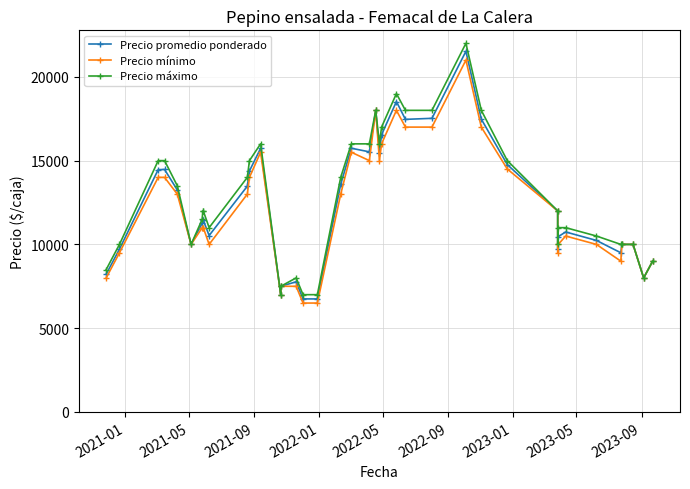

Which series has the largest total across all categories?

Precio máximo